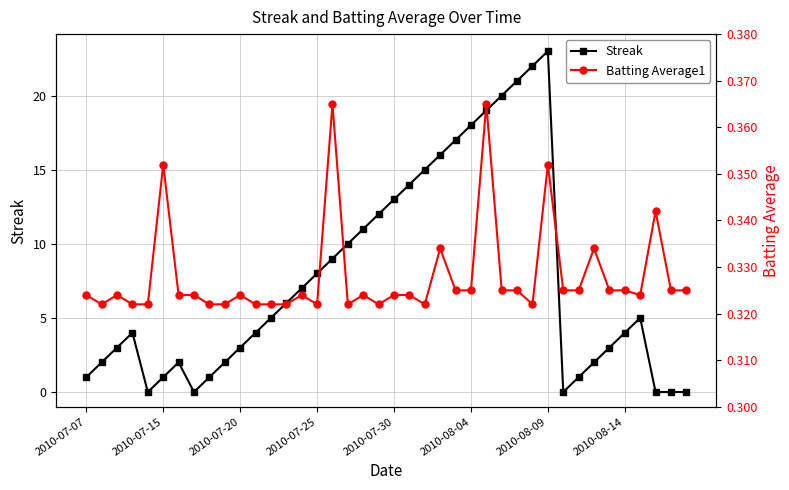

True or false: Streak has more than 2 interior local peaks.

True